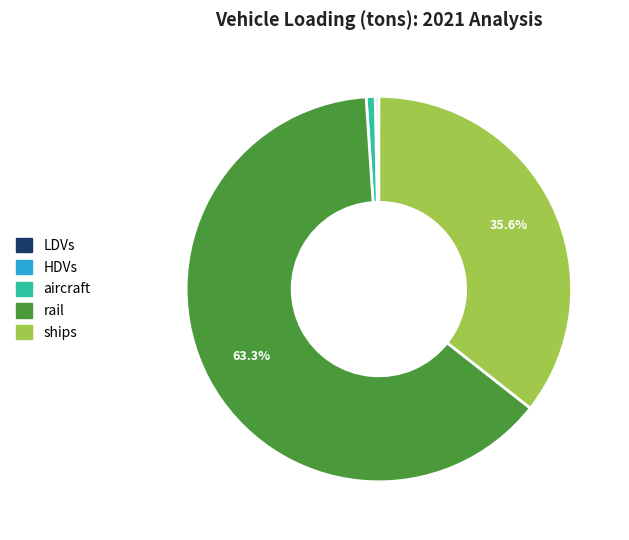

What percentage is the aircraft slice, to the nearest percent?

1%